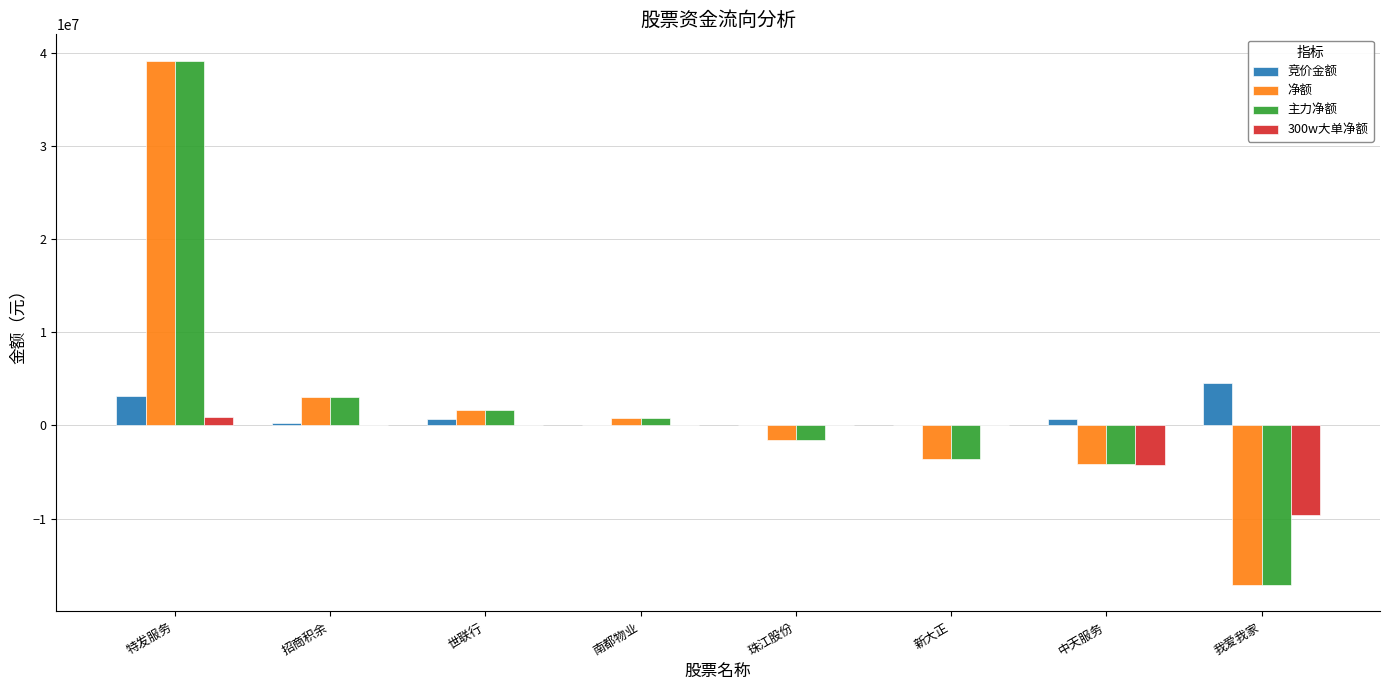

How many groups of bars are there?

8